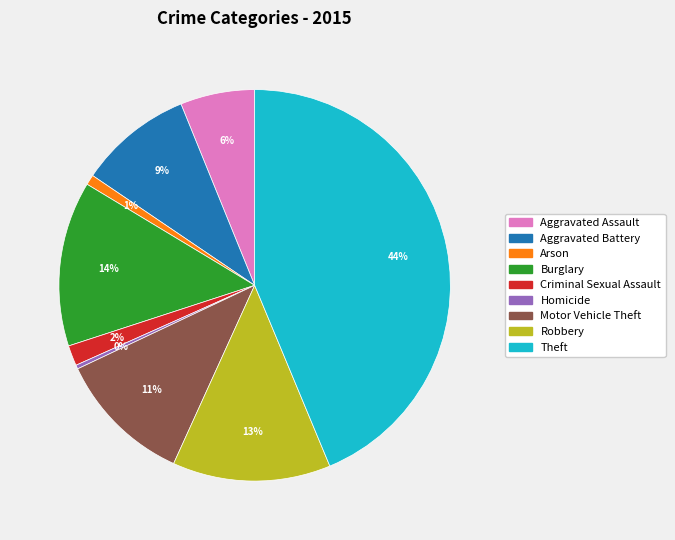

Is Arson the majority of the pie?

No